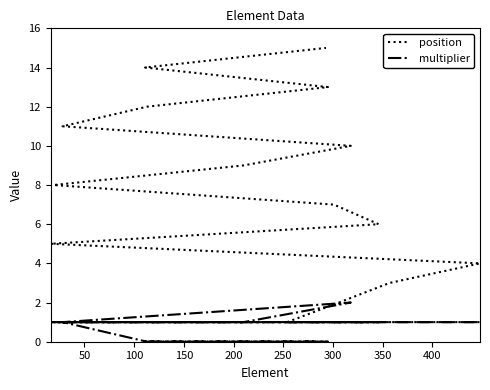

What is the label of the 9th point from the right?

300